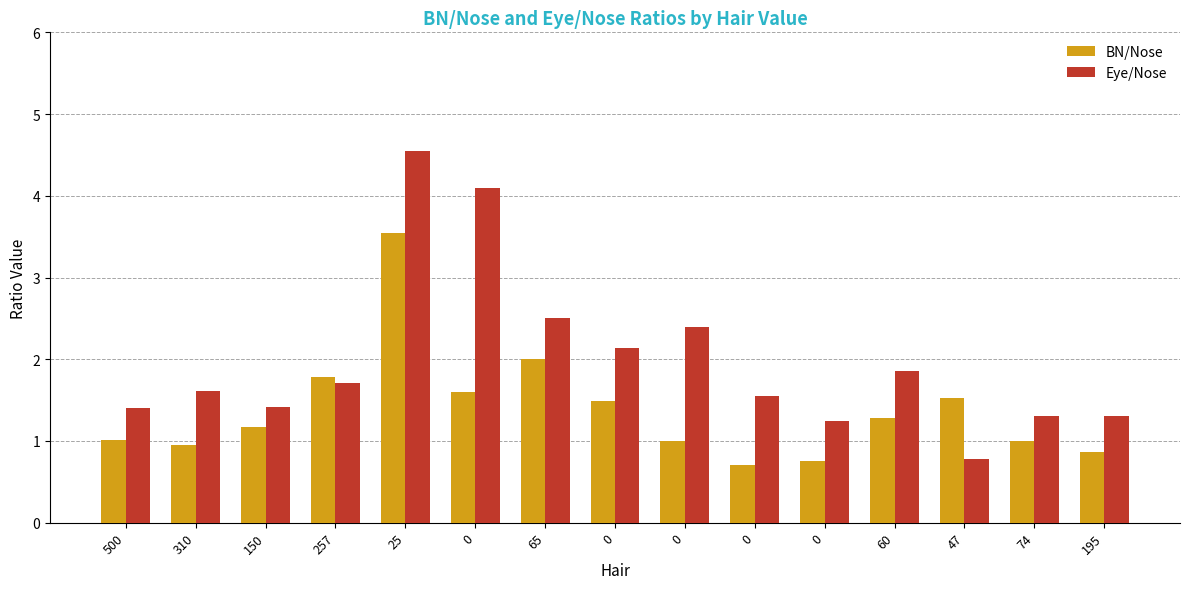

How many bars are there in each group?

2